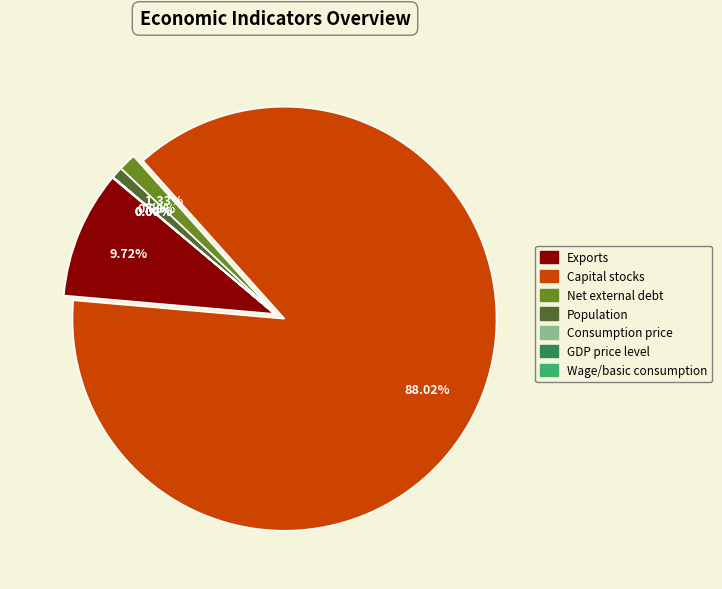

Which category has the biggest portion of the pie?

Capital stocks